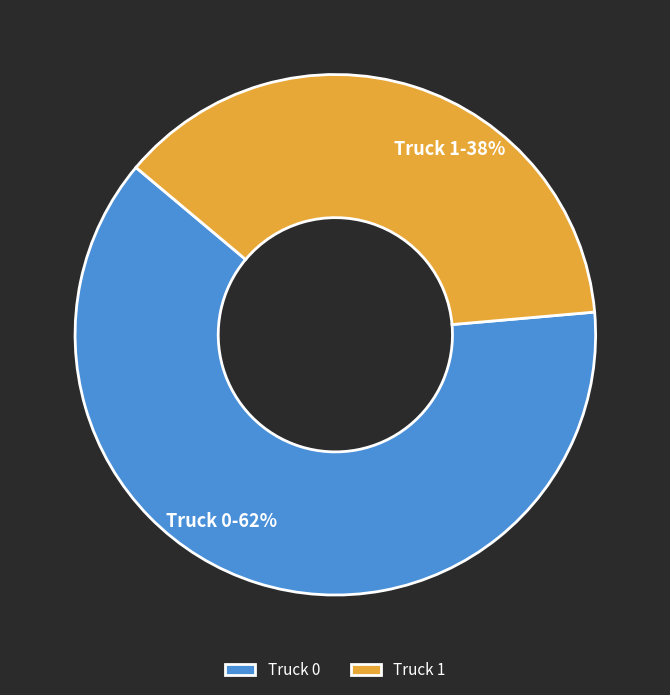

Which slice is the smallest?

Truck 1